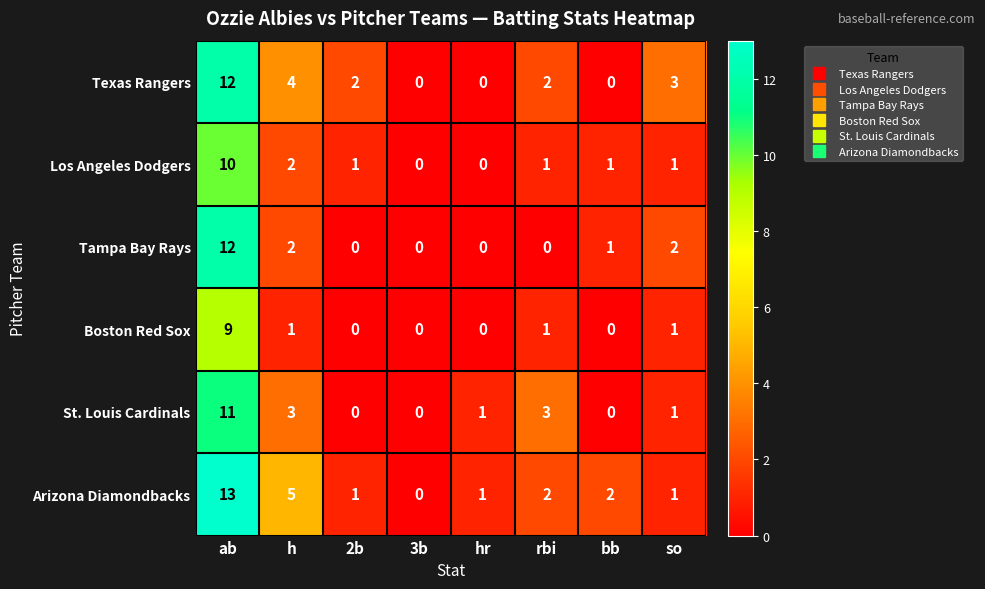

Is it true that Los Angeles Dodgers equals -7 at 3b?

False